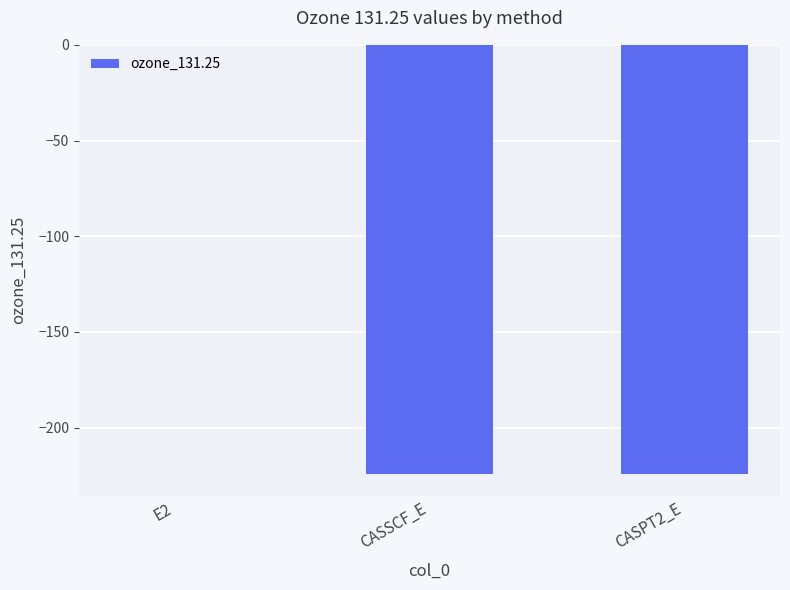

What value does the data have at CASSCF_E?

-224.4